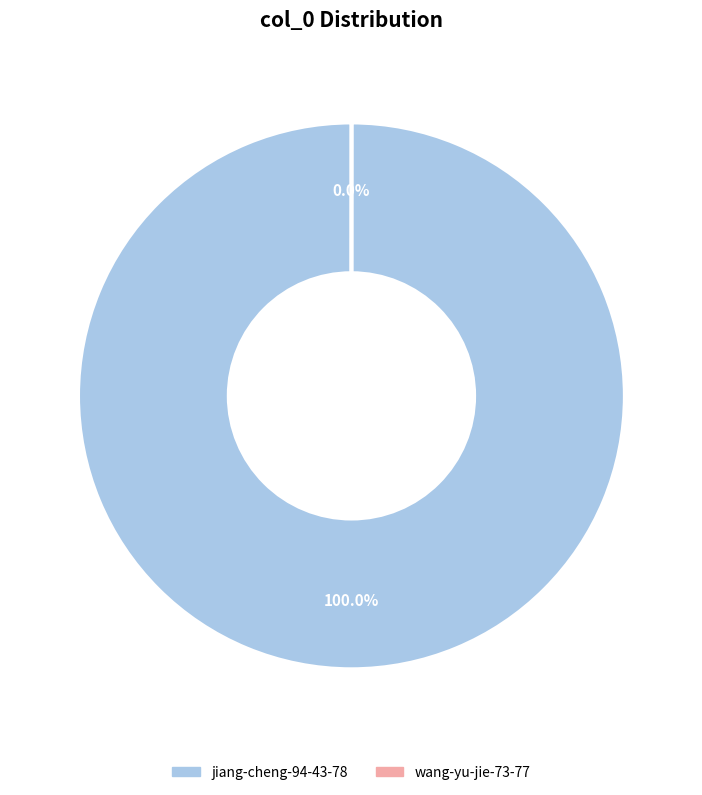

To the nearest percent, what is the average slice percentage?

50%